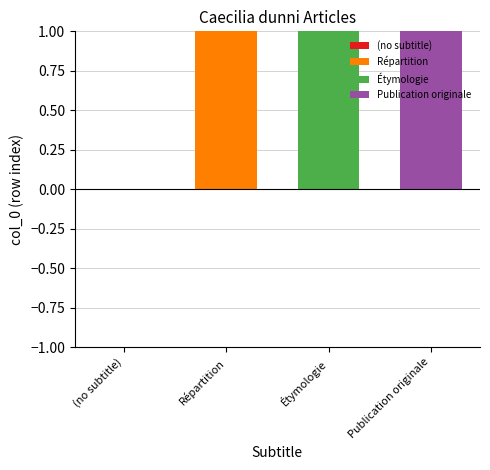

What position from the right is Répartition?

3